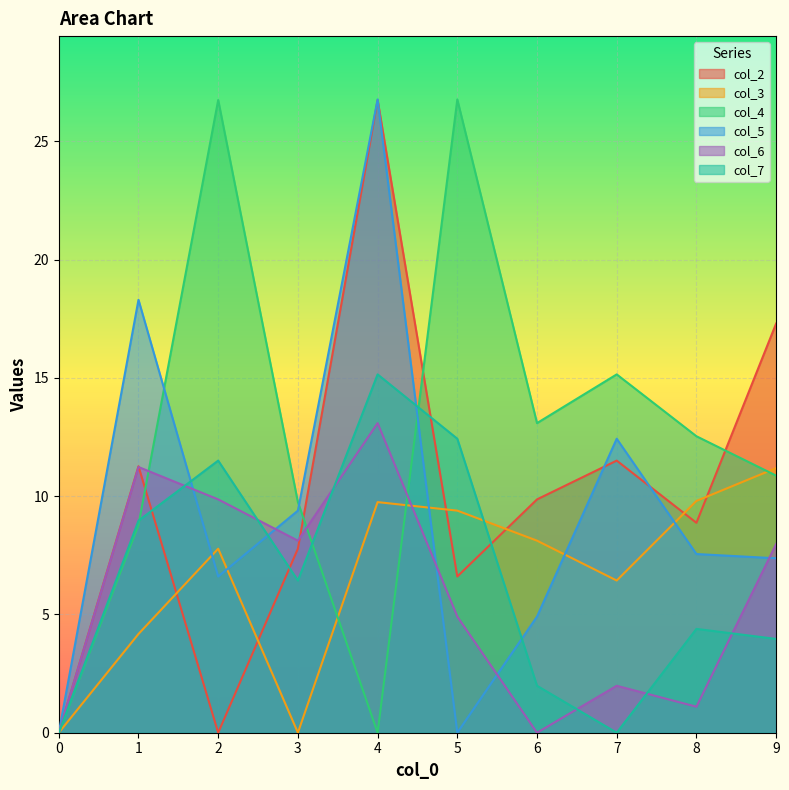

Read the col_7 value at 9.

4.0